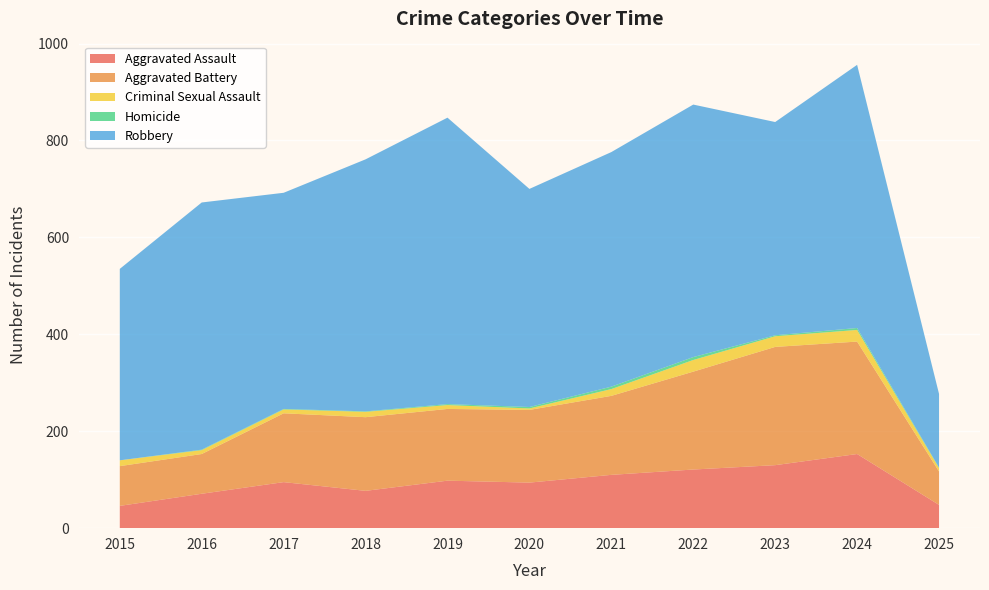

Reading left to right, extract all data points from this chart.

Aggravated Assault: 2015=46	2016=71	2017=95	2018=77	2019=98	2020=94	2021=110	2022=121	2023=130	2024=153	2025=48
Aggravated Battery: 2015=82	2016=82	2017=142	2018=152	2019=148	2020=150	2021=163	2022=202	2023=244	2024=232	2025=69
Criminal Sexual Assault: 2015=12	2016=8	2017=8	2018=11	2019=8	2020=3	2021=14	2022=24	2023=22	2024=24	2025=7
Homicide: 2015=0	2016=1	2017=1	2018=1	2019=2	2020=3	2021=5	2022=6	2023=2	2024=4	2025=1
Robbery: 2015=395	2016=510	2017=446	2018=520	2019=591	2020=450	2021=484	2022=521	2023=440	2024=543	2025=152